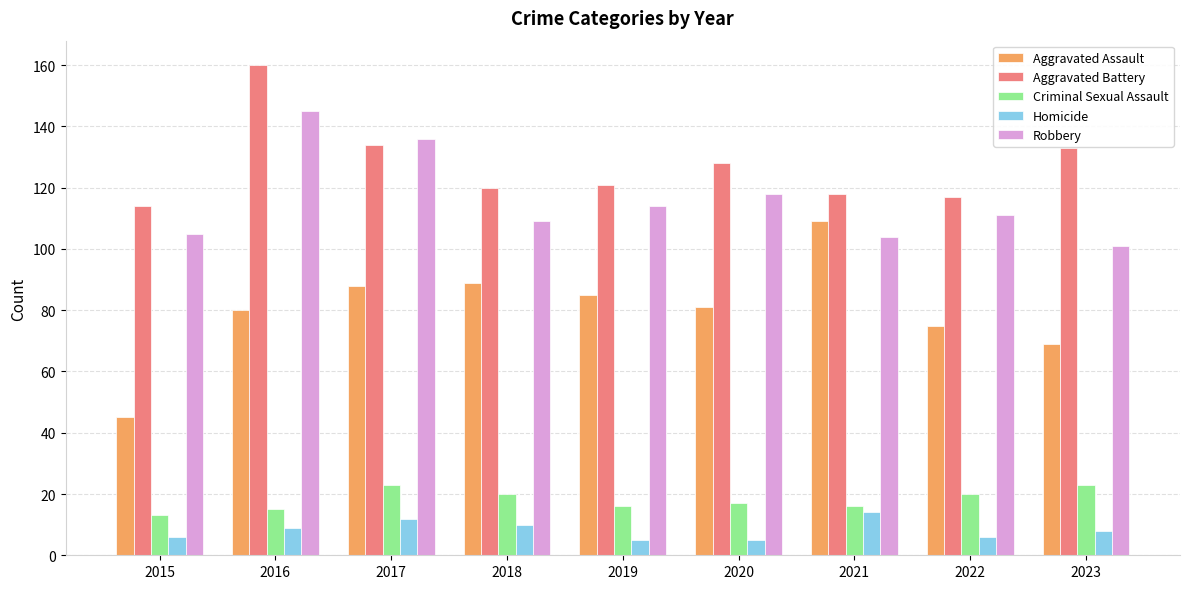

Does the chart contain stacked bars?

No